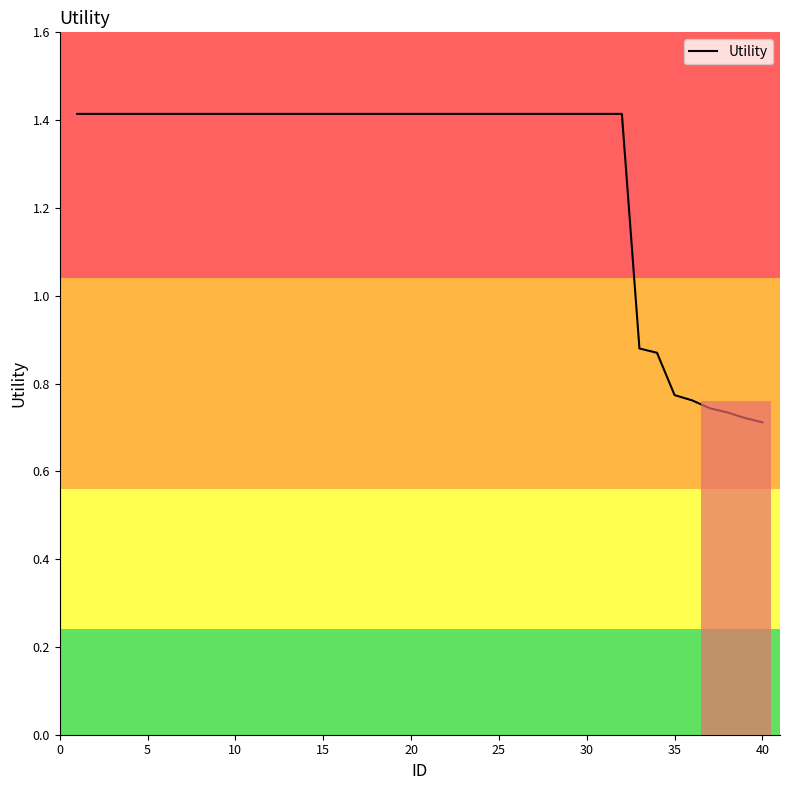

What is the greatest value displayed?

1.4